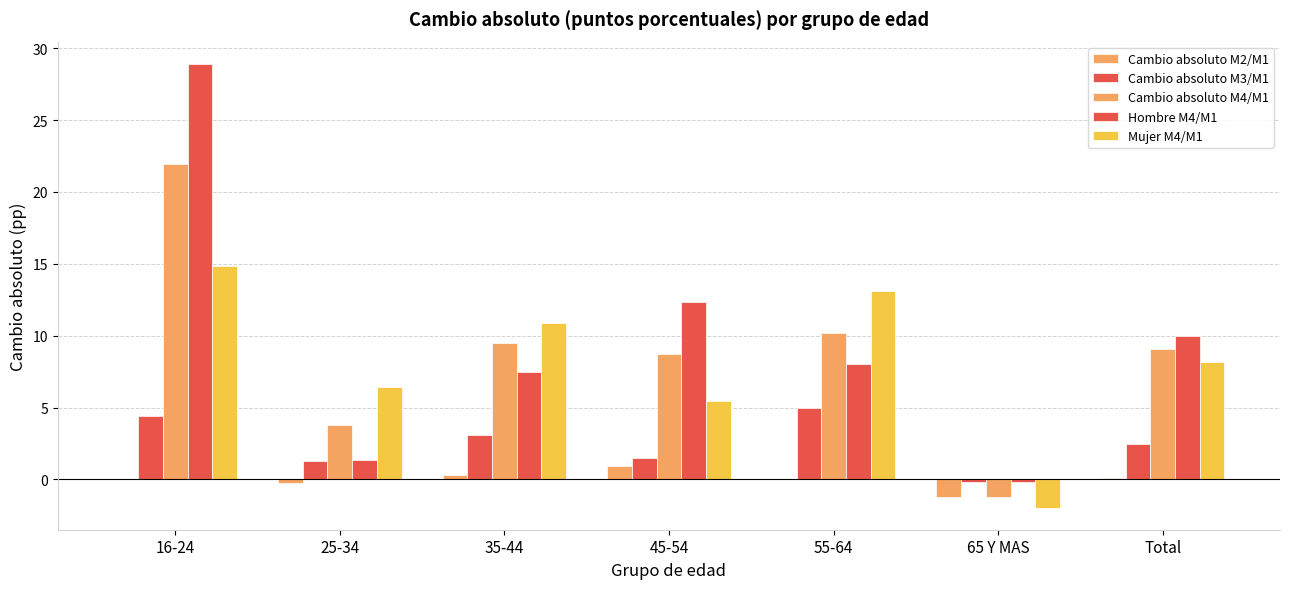

Rank the series by their maximum value, from highest to lowest.

Hombre M4/M1, Cambio absoluto M4/M1, Mujer M4/M1, Cambio absoluto M3/M1, Cambio absoluto M2/M1